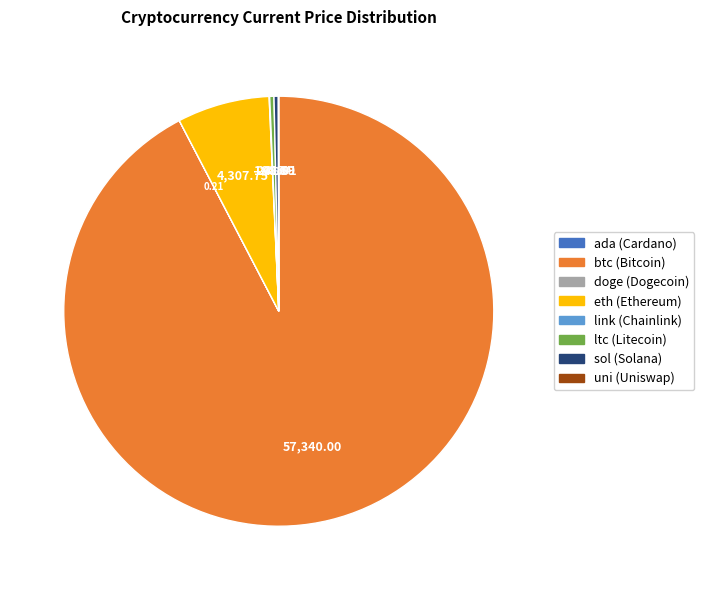

Is there a majority slice in this chart?

Yes